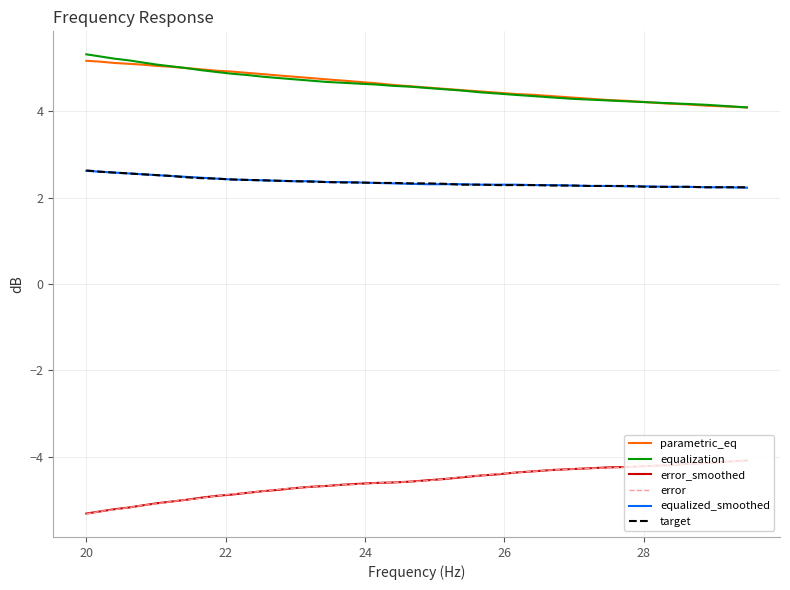

What is the difference between the maximum and second lowest values in the parametric_eq series?

1.1